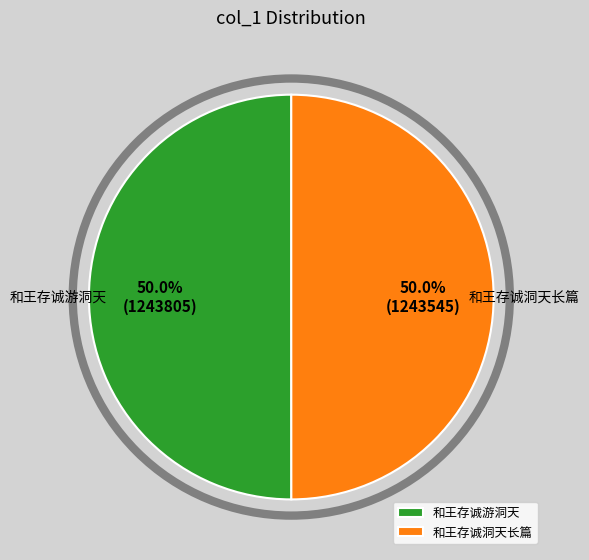

How many slices are in this pie chart?

2